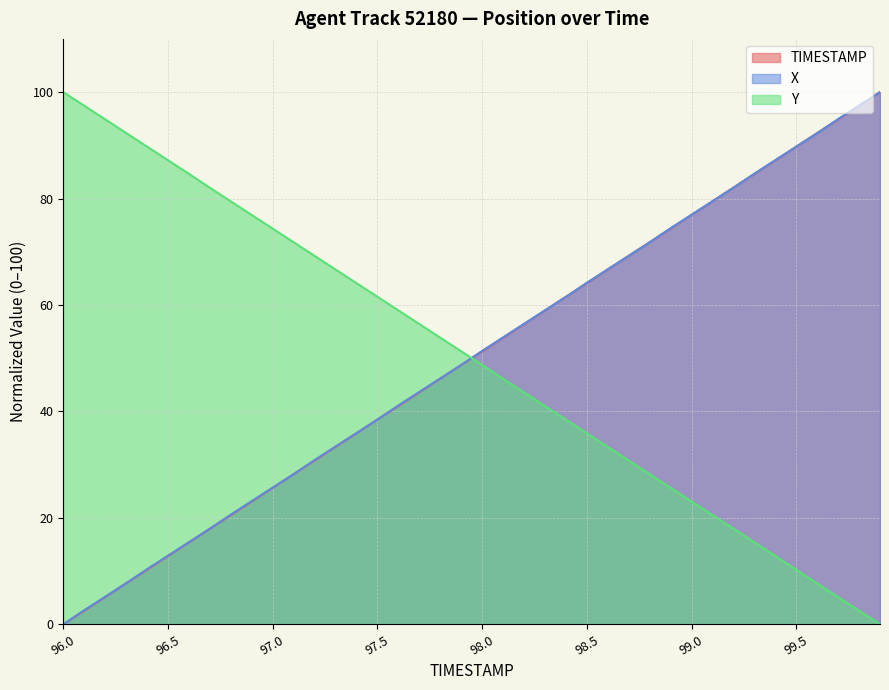

How many lines are shown in the chart?

3